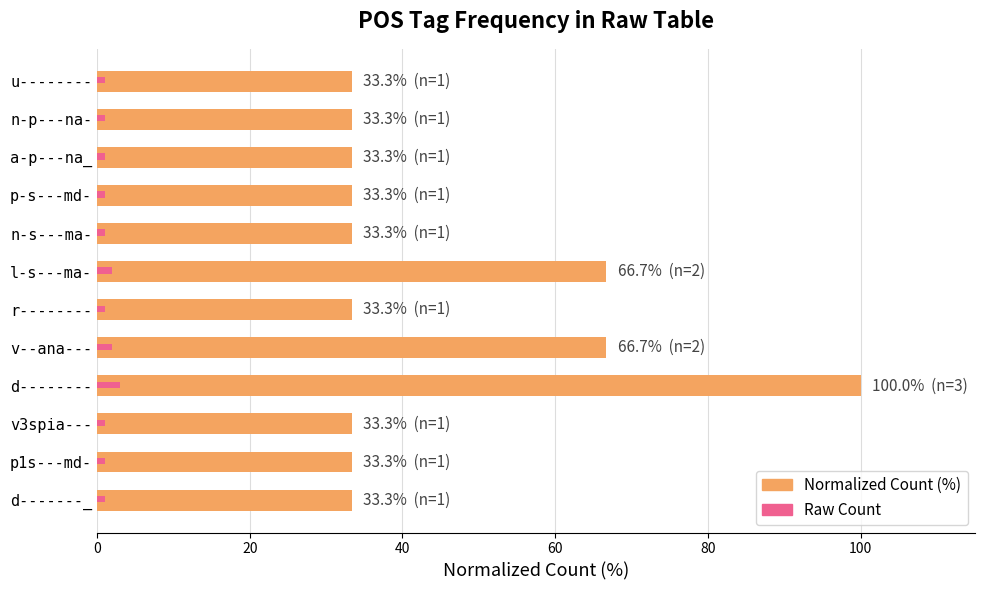

What is the maximum value shown in the chart?

100.0